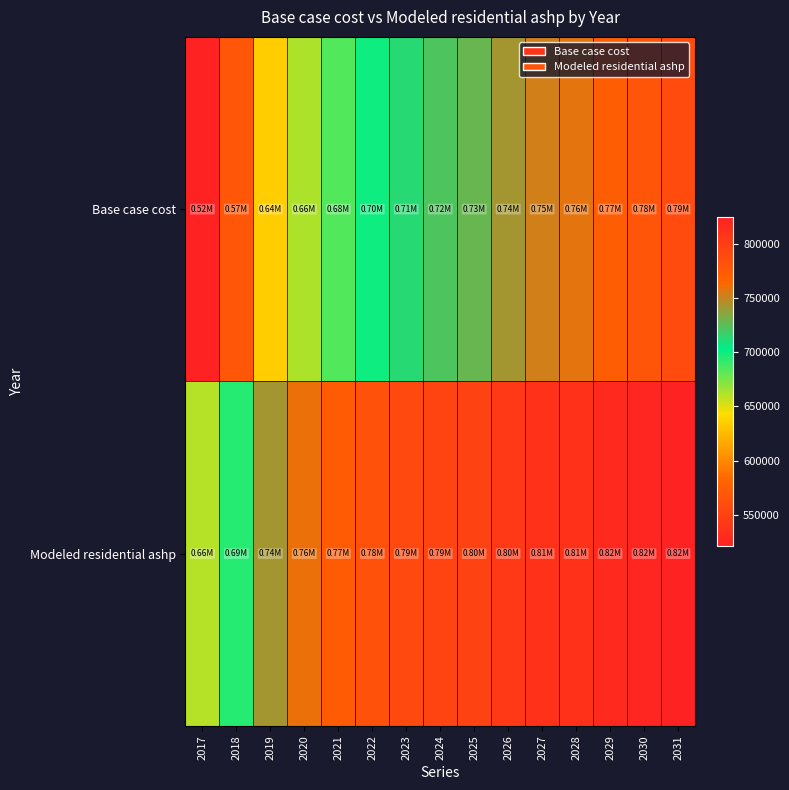

List the series in order of their peak value, lowest first.

Base case cost, Modeled residential ashp